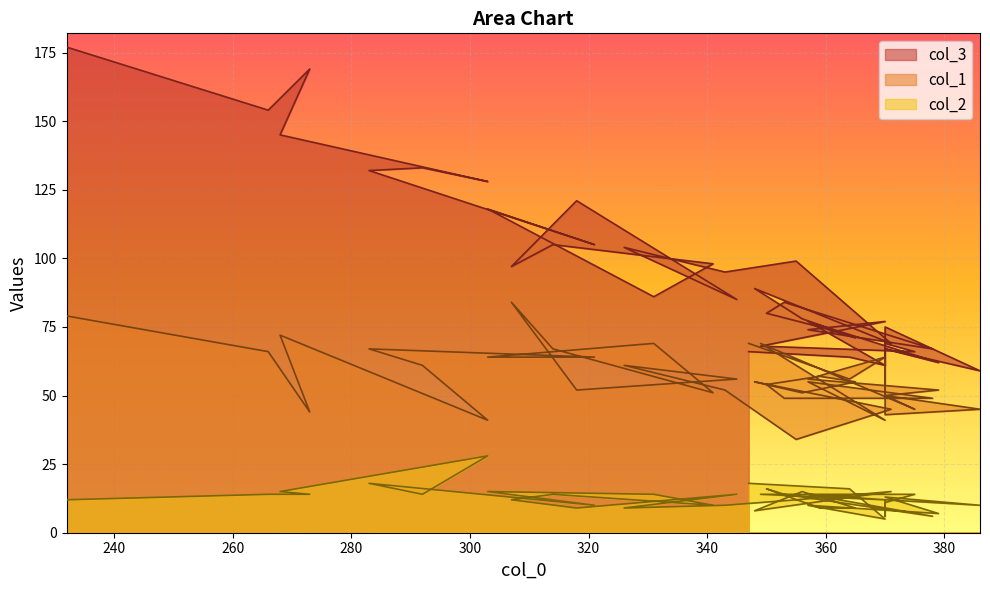

What is the sum of all col_2 values?

498